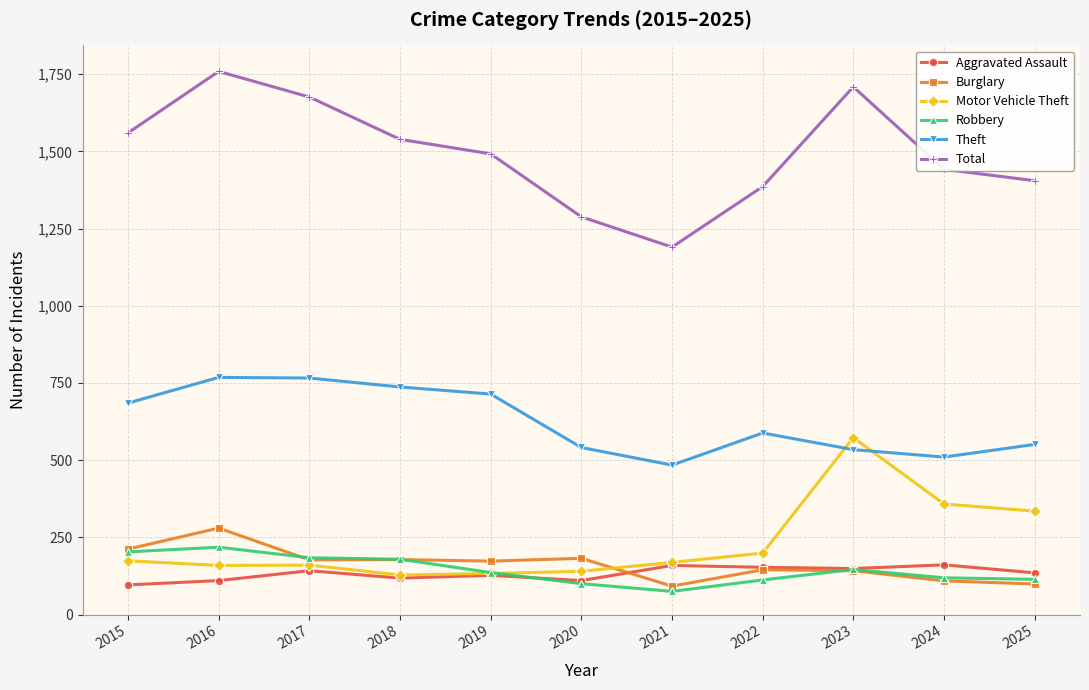

The Aggravated Assault series shows 161 at 2024. True or false?

True